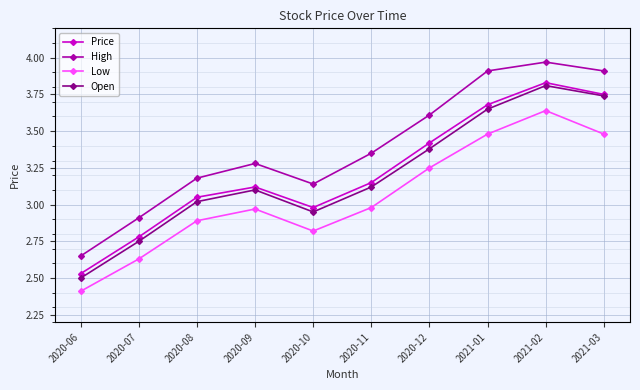

Which category has the highest value in the High series?

2021-02